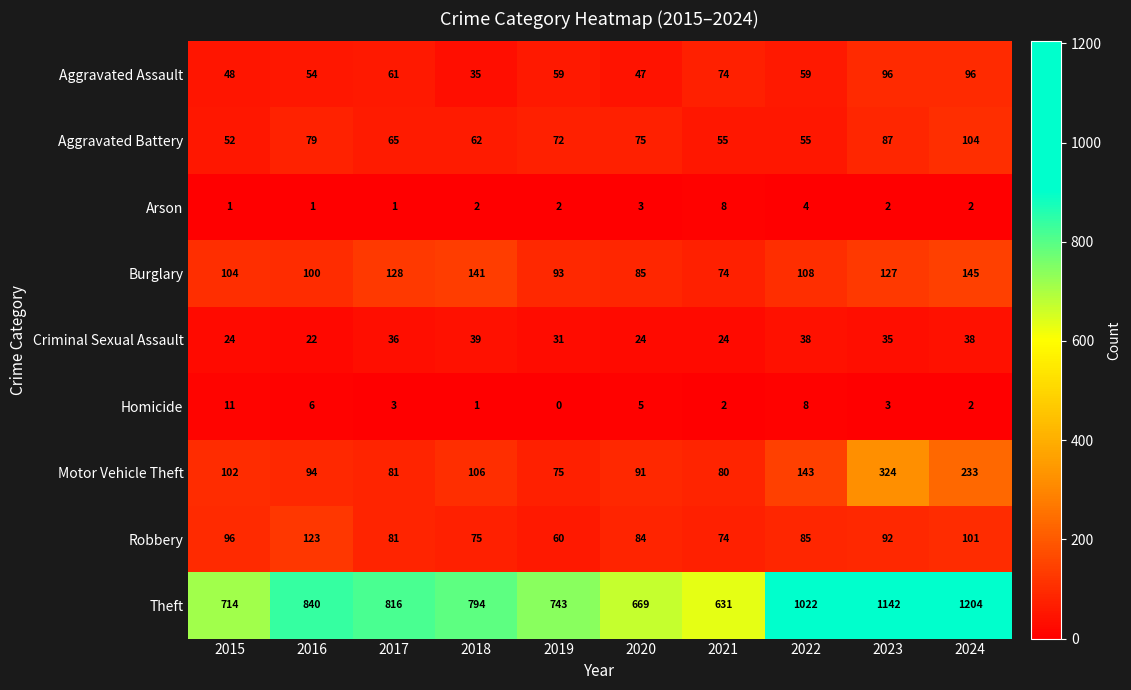

Read the Robbery value at 2016, to the nearest 10.

120